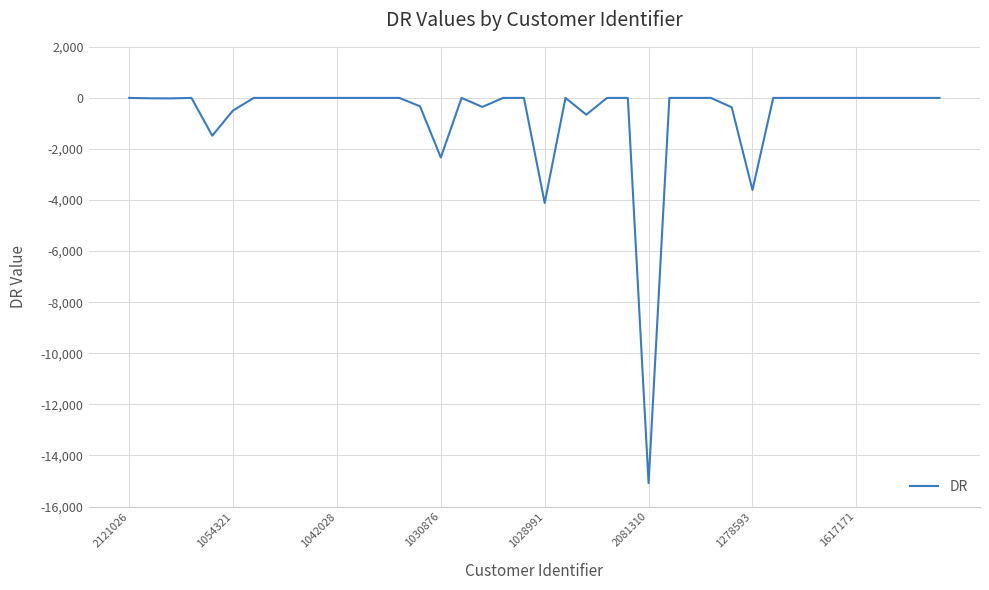

How many lines are shown in the chart?

1